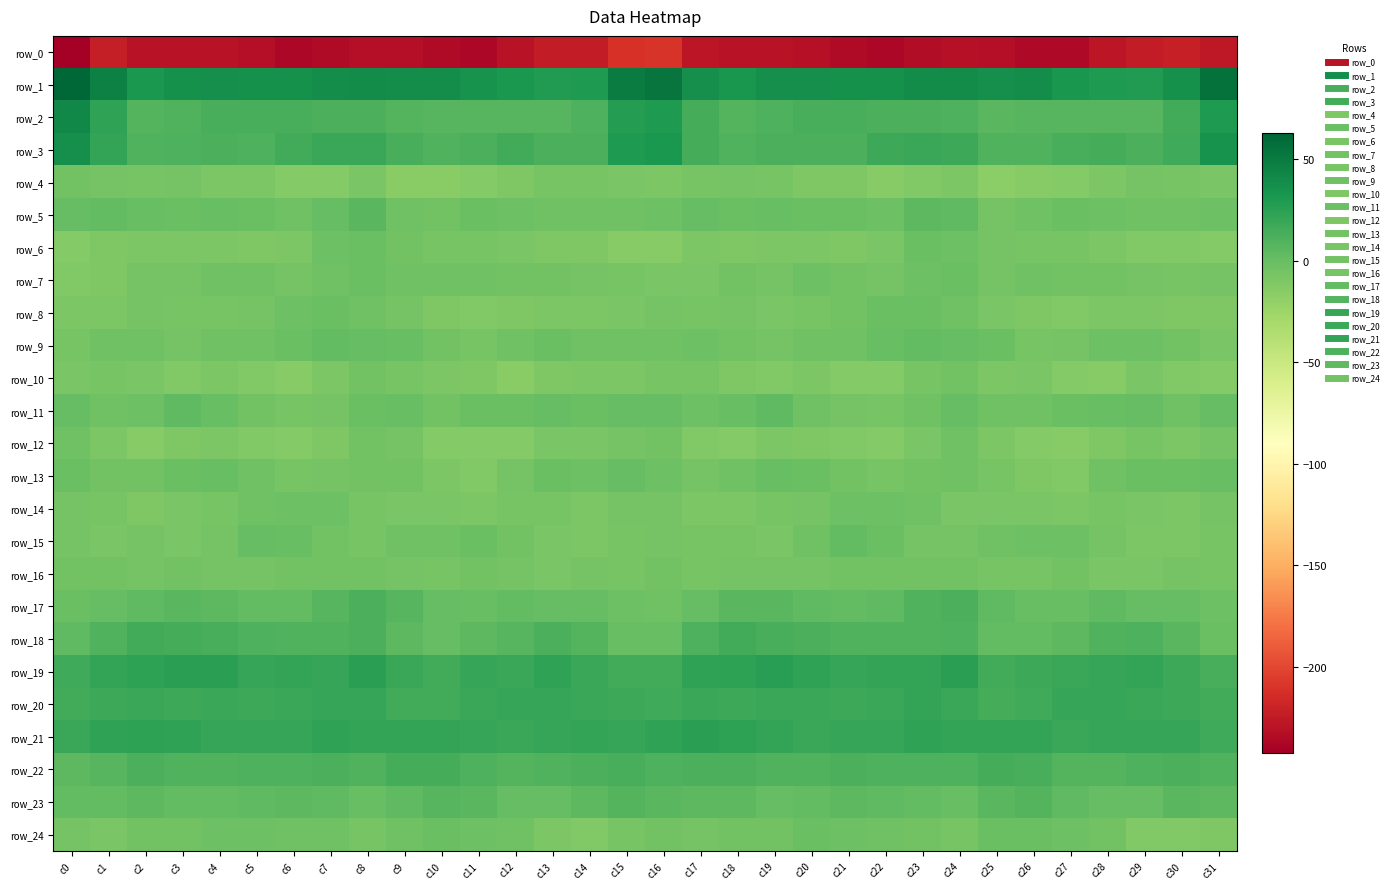

Is the value of row_22 at c4 greater than the value of row_1 at c9?

No